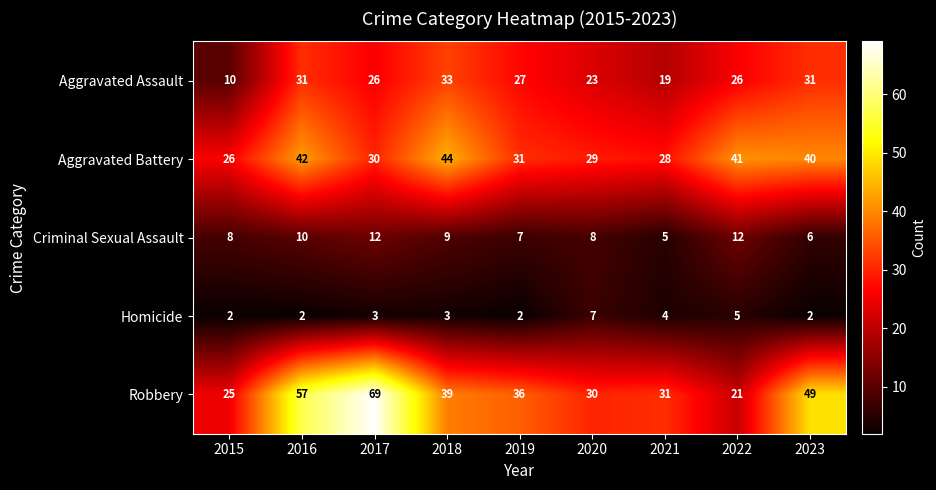

At which label does Aggravated Assault reach its minimum?

2015